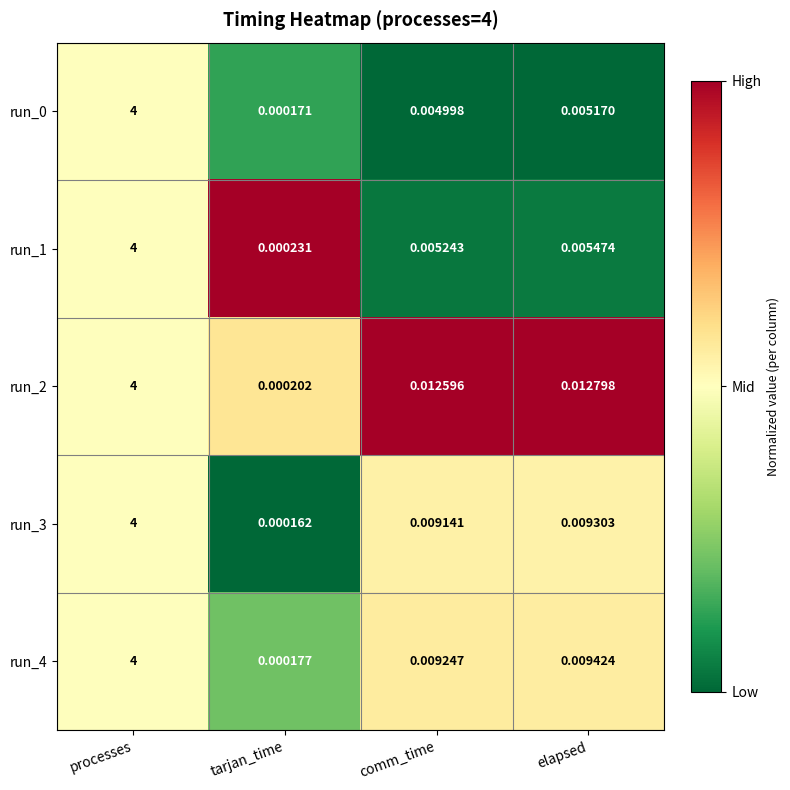

At which category is the sum across all series the highest?

processes